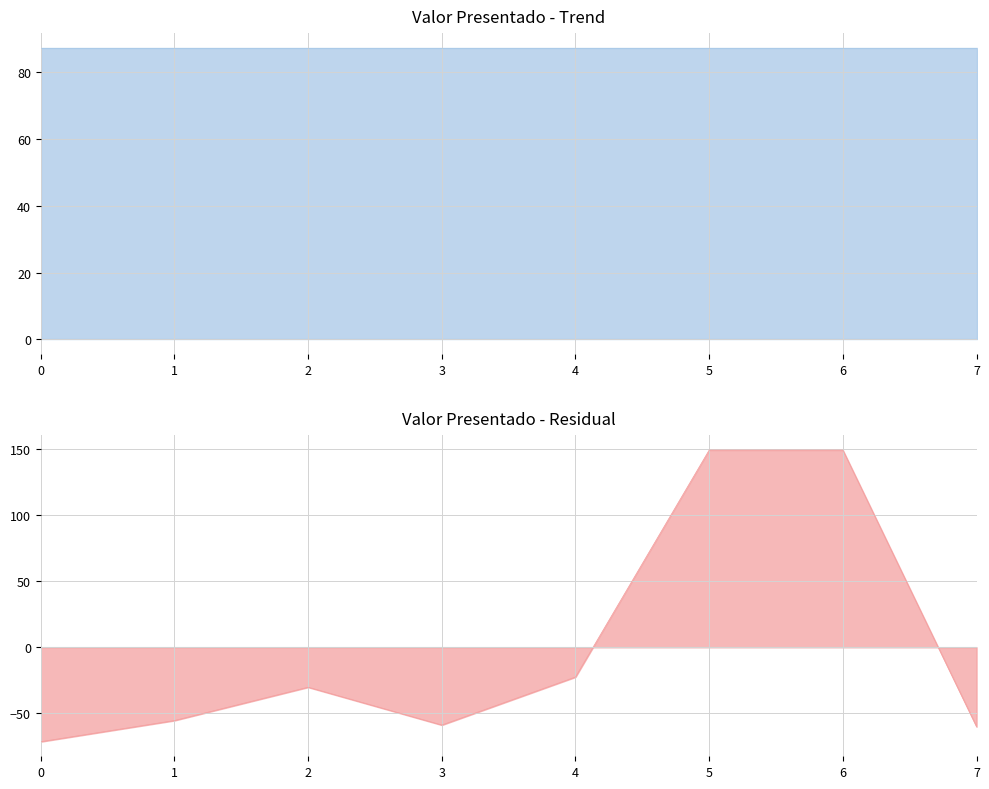

How many lines are shown in the chart?

1